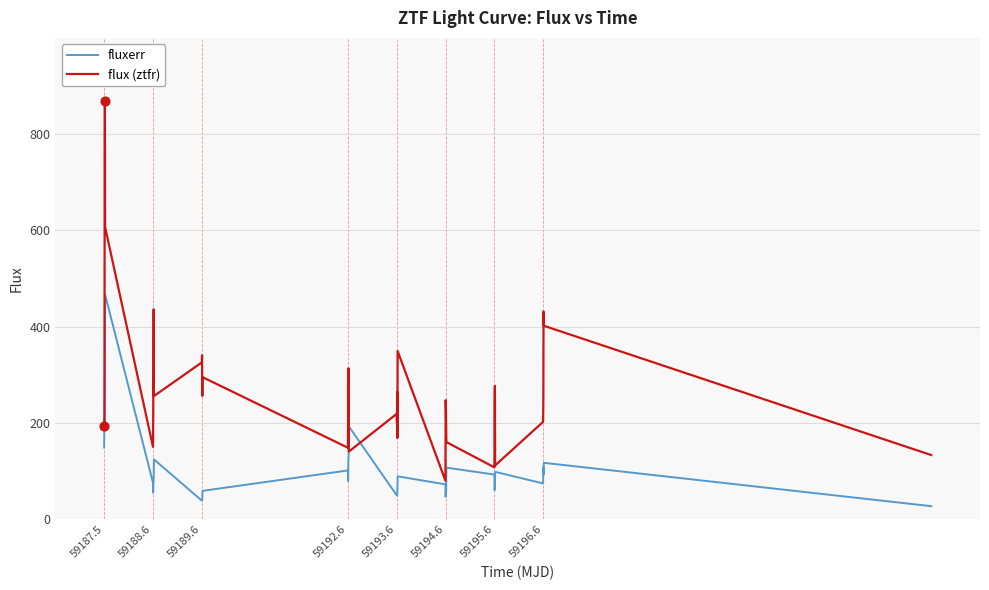

Which series has the largest total across all categories?

flux (ztfr)